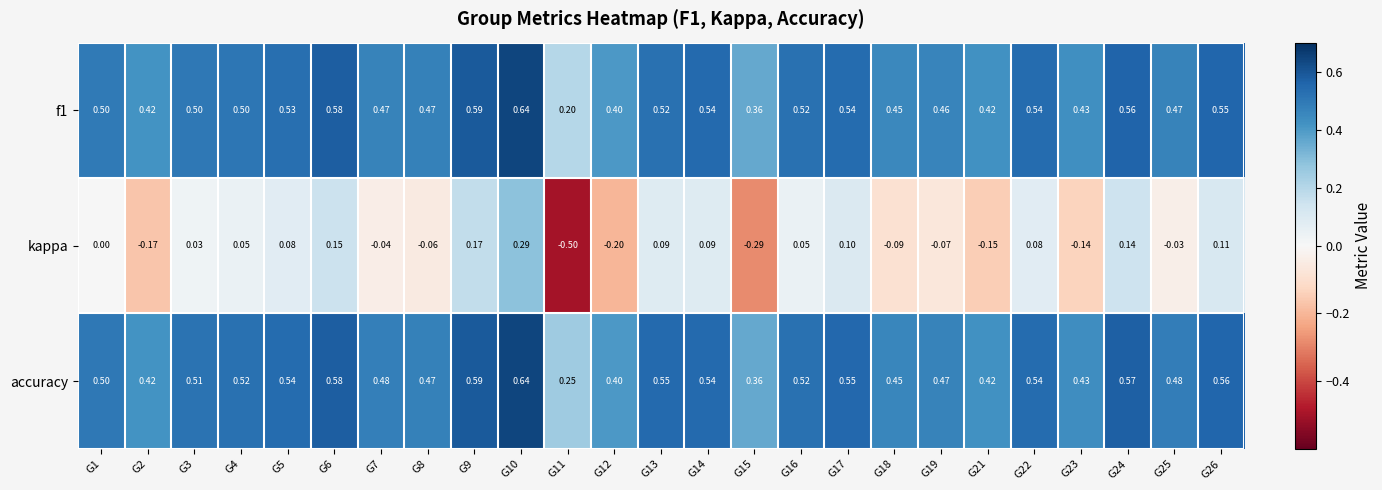

Is the value of kappa at G23 greater than the value of accuracy at G22?

No